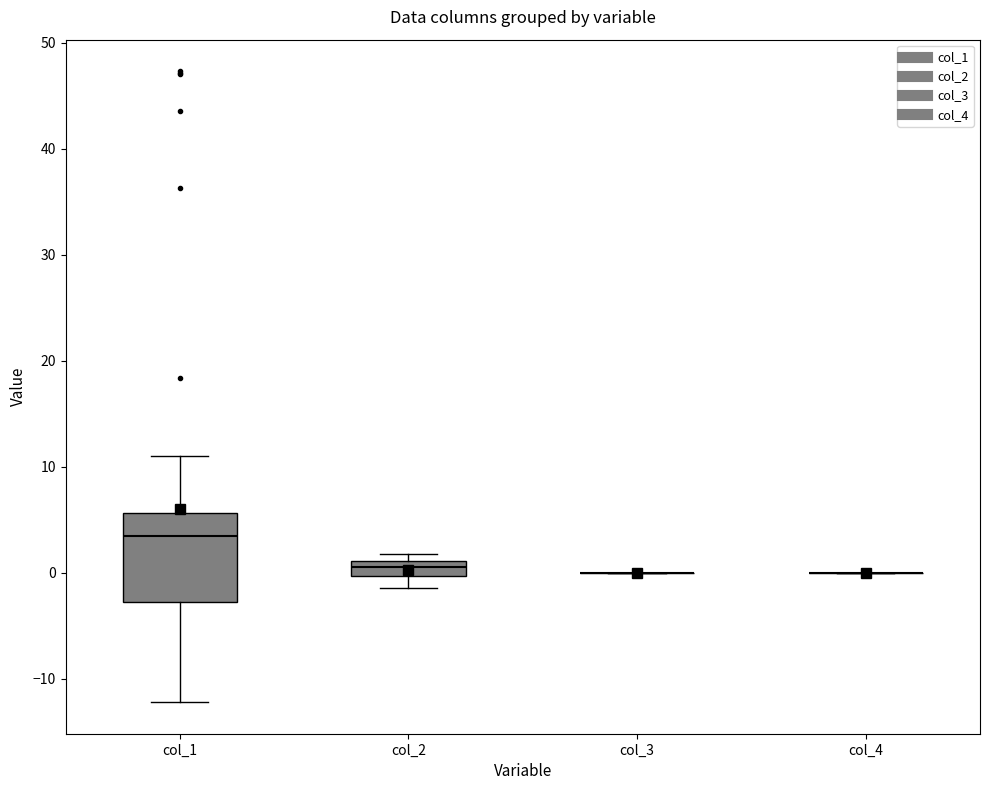

Comparing the boxes themselves (not the whiskers), which one is the tallest?

col_1